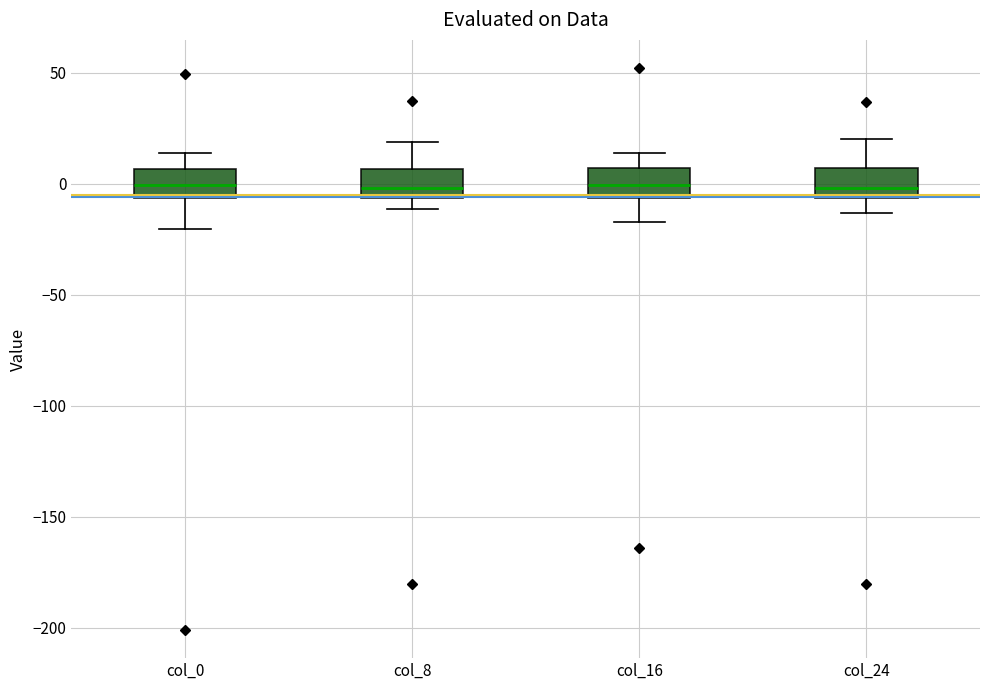

Reading left to right, read every box against the y-axis: the position of its median line, the range the box covers, and the ends of its whiskers. The values are not printed on the chart, so give them approximately, as read against the axis.

col_0: median 0, box -5 to 5, whiskers -20 to 15
col_8: median 0, box -5 to 5, whiskers -10 to 20
col_16: median 0, box -5 to 5, whiskers -15 to 15
col_24: median 0, box -5 to 5, whiskers -15 to 20